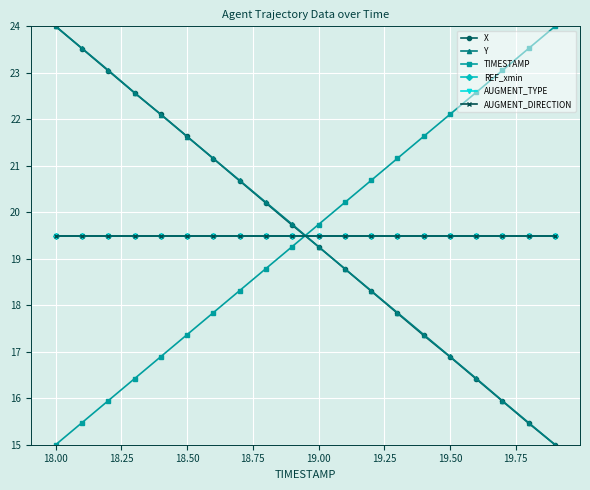

Which series has the largest total across all categories?

TIMESTAMP